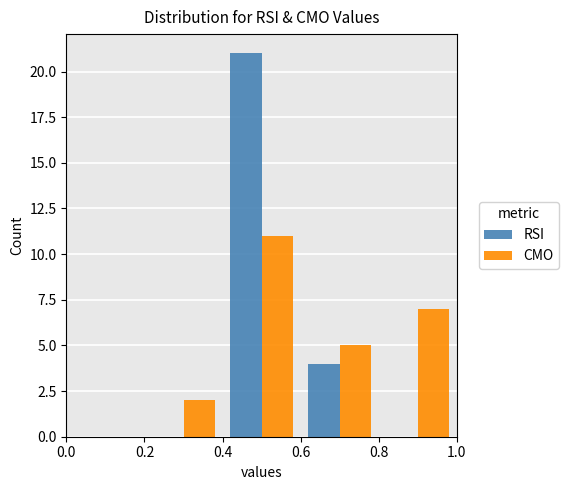

Reading left to right, transcribe this chart: for each range on the x-axis, give the height of each series' bar. The values are not printed on the chart, so give them approximately, as read against the axis.

0.0 to 0.2: RSI=0	CMO=0
0.2 to 0.4: RSI=0	CMO=2
0.4 to 0.6: RSI=21	CMO=11
0.6 to 0.8: RSI=4	CMO=5
0.8 to 1.0: RSI=0	CMO=7